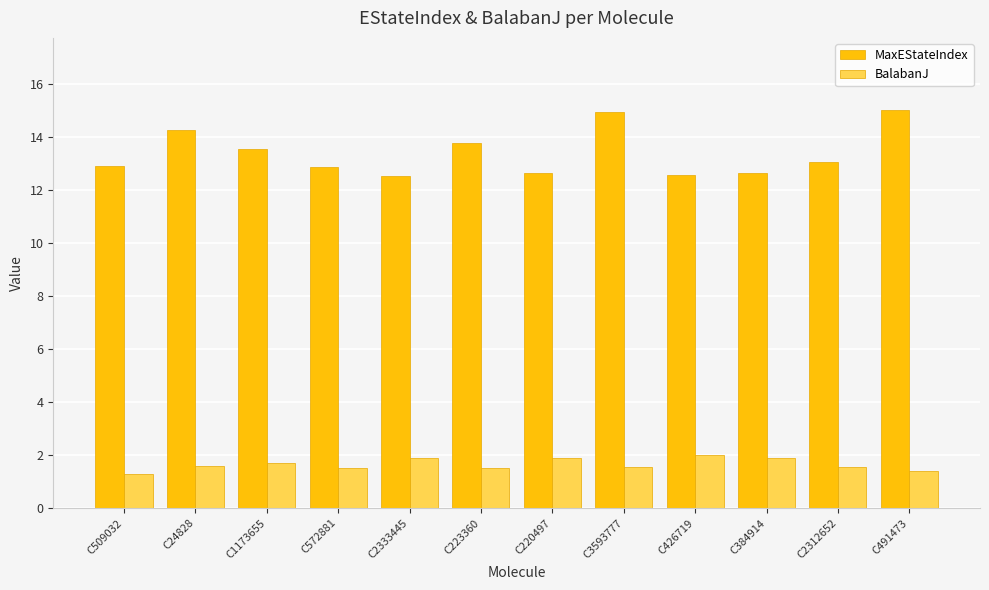

The value of MaxEStateIndex at C2312652 is 13.0. True or false?

True